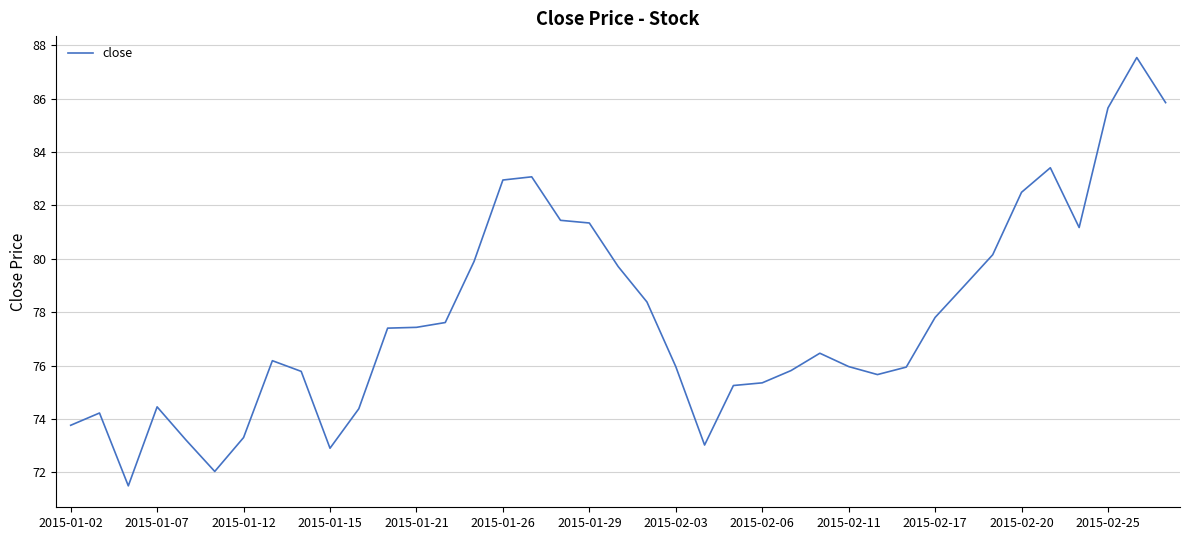

What is the smallest value displayed?

71.5